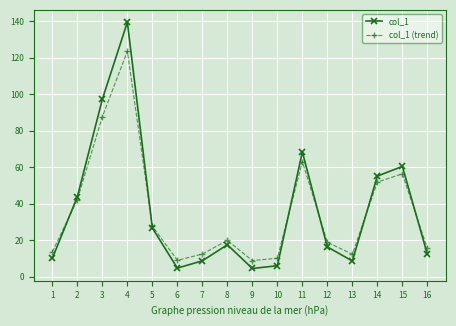

How many intersections are there between col_1 (trend) and col_1?

6